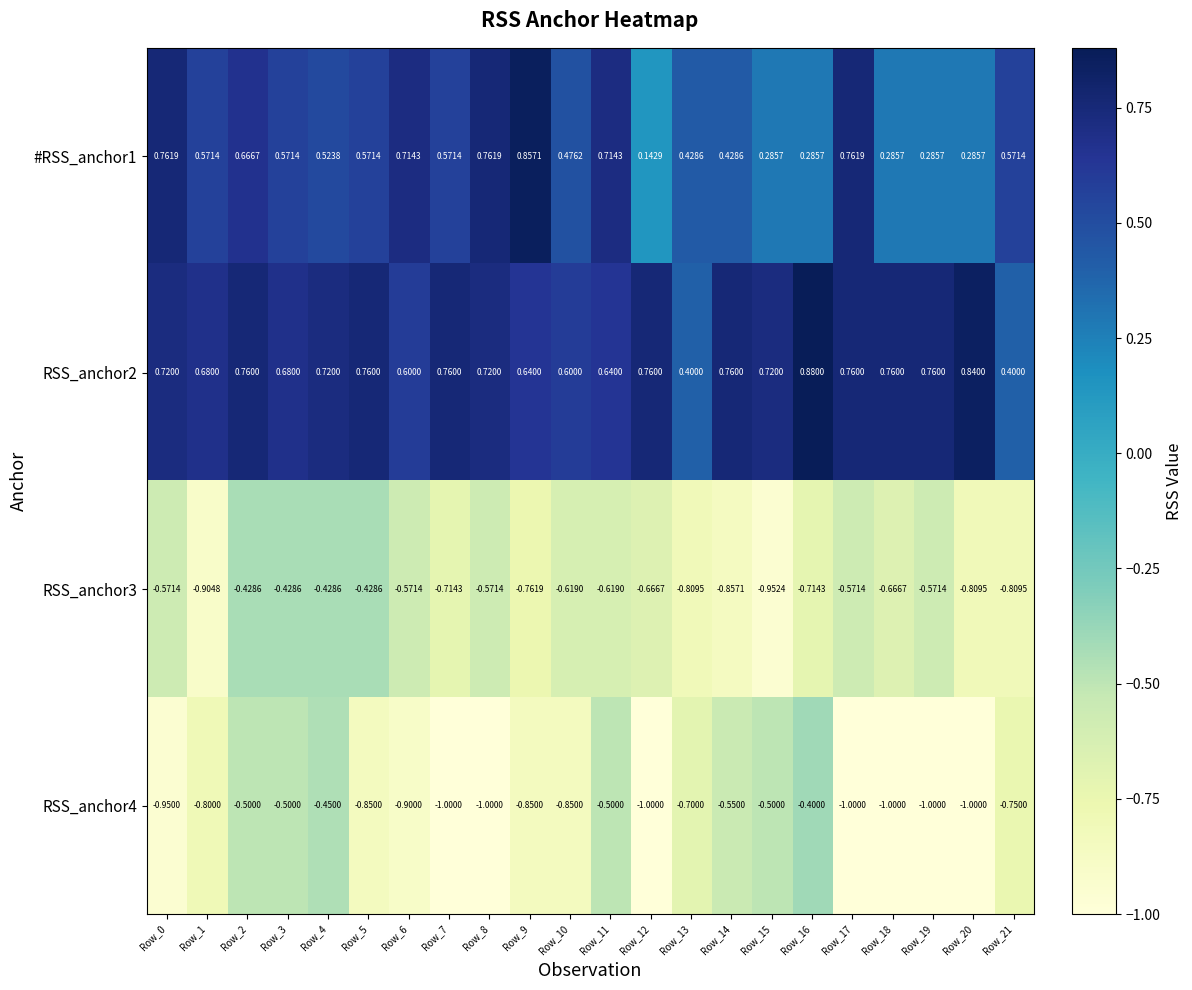

Is the value of #RSS_anchor1 at Row_21 greater than the value of RSS_anchor4 at Row_1?

Yes